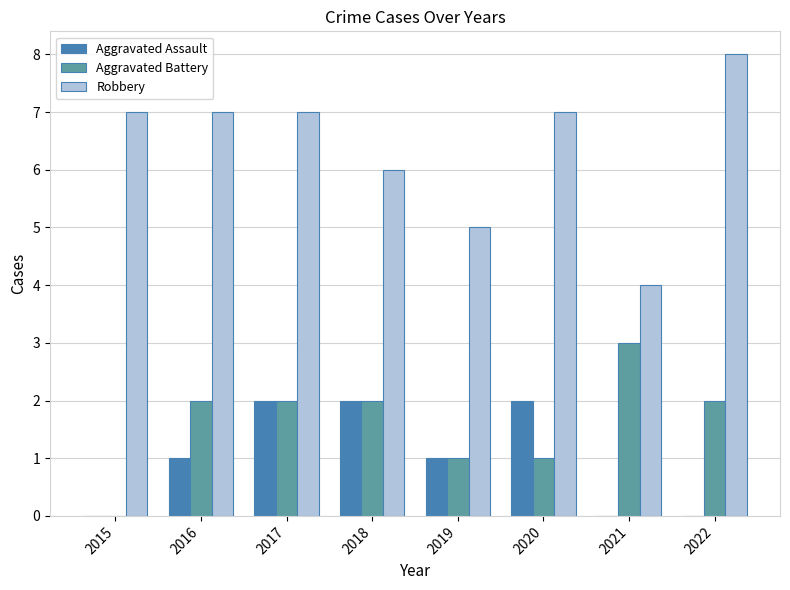

What are all the series names shown in the legend?

Aggravated Assault, Aggravated Battery, Robbery